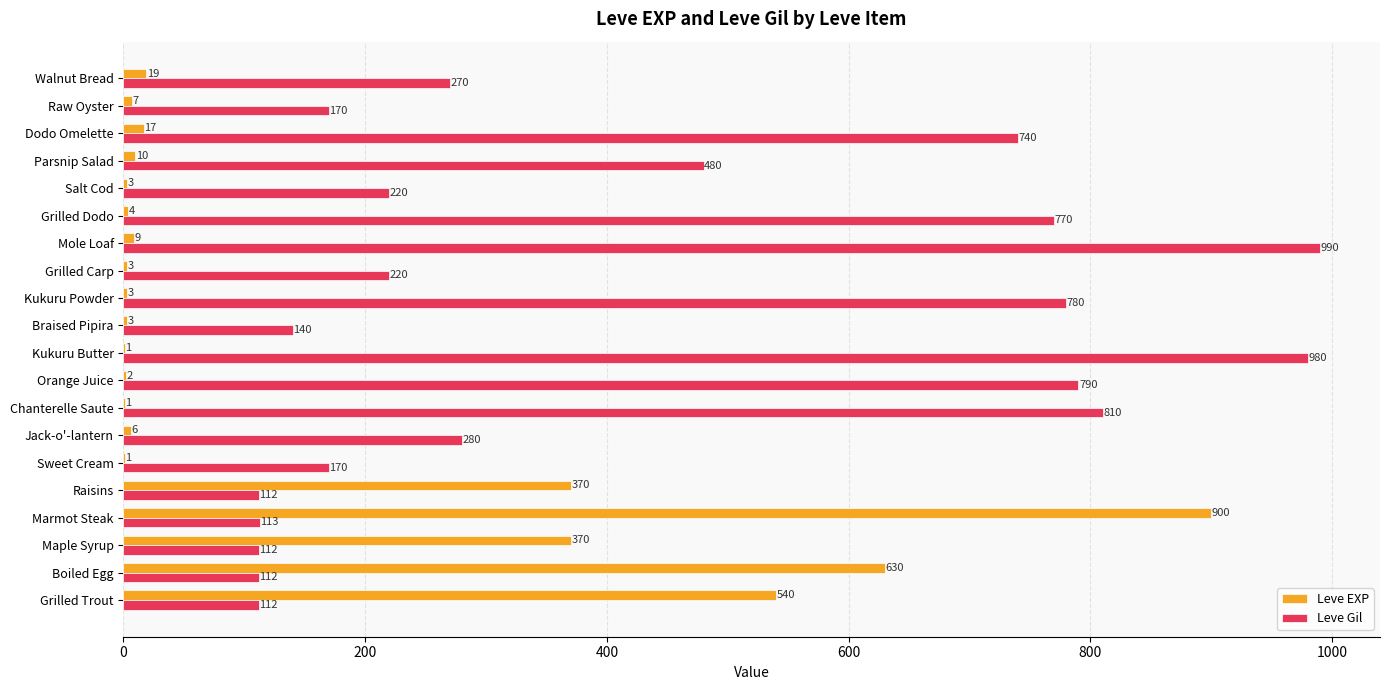

The value of Leve Gil at Salt Cod is 131. True or false?

False